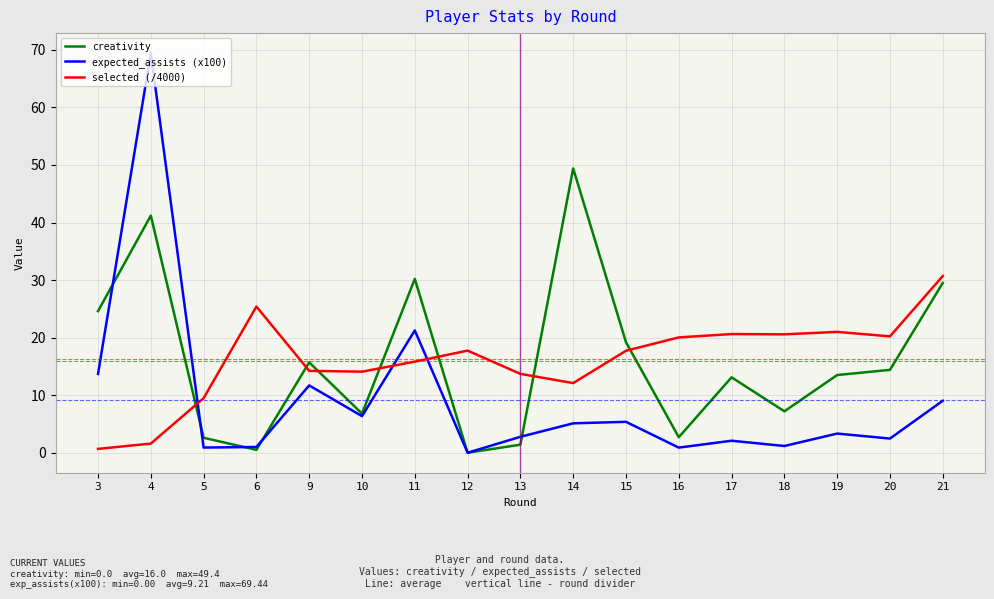

Which series has the widest spread of values?

expected_assists (x100)